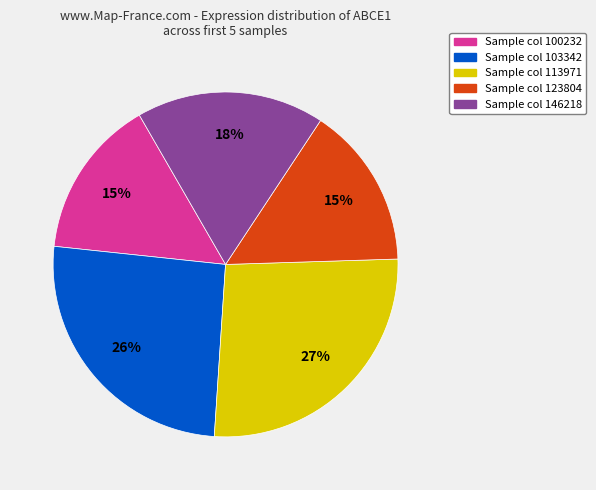

Which slice is the largest?

Sample col 113971